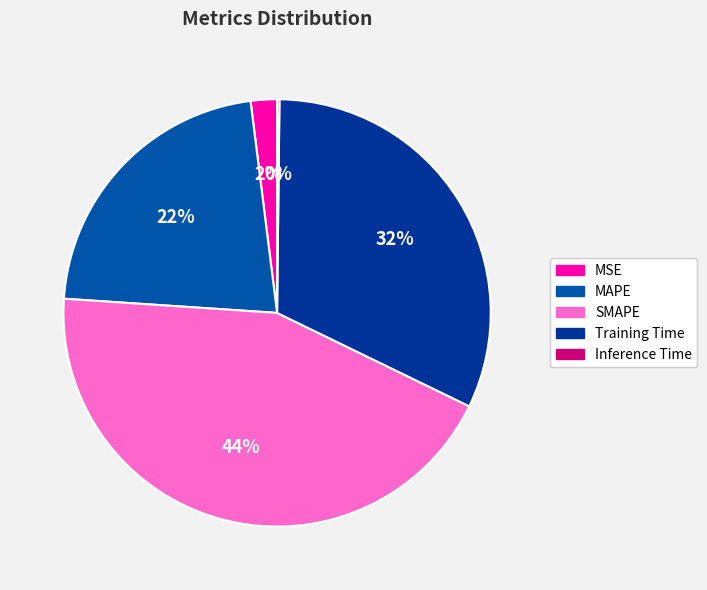

Do Training Time and SMAPE together represent more than half of the pie?

Yes